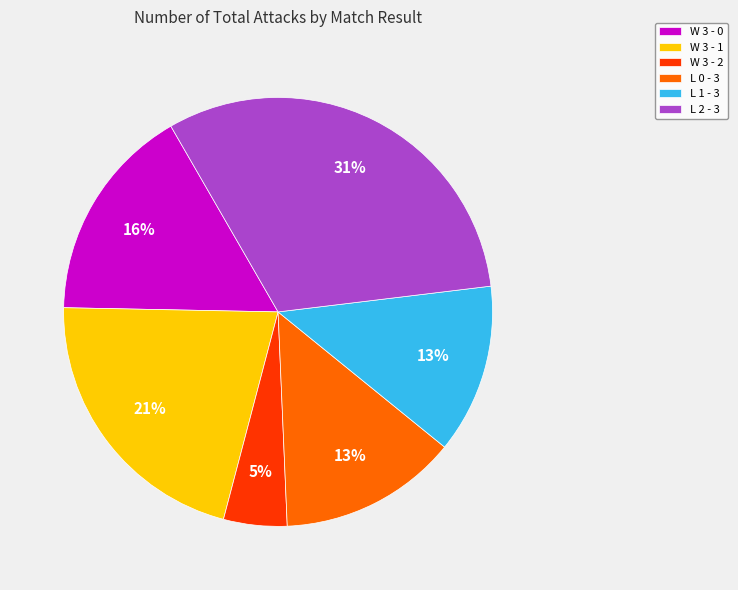

Between L 2 - 3 and W 3 - 0, which is larger?

L 2 - 3